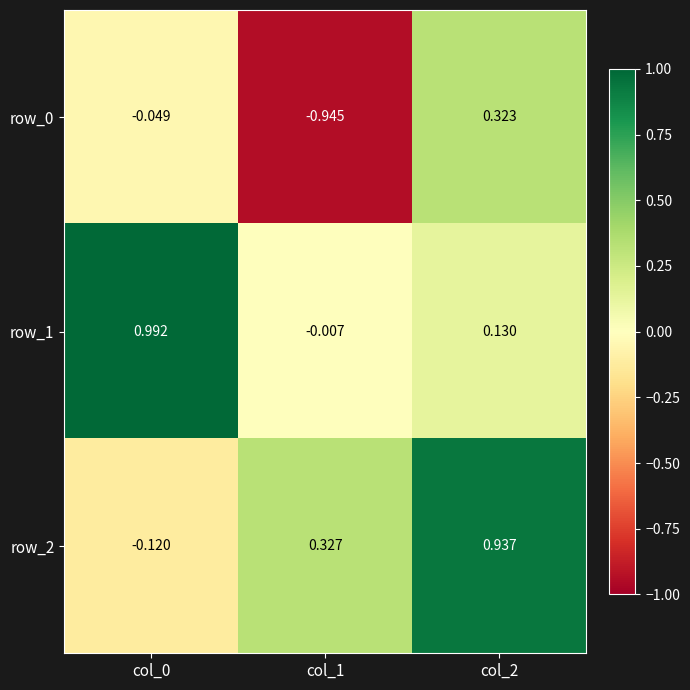

Is the value of row_0 at col_0 greater than the value of row_1 at col_2?

No